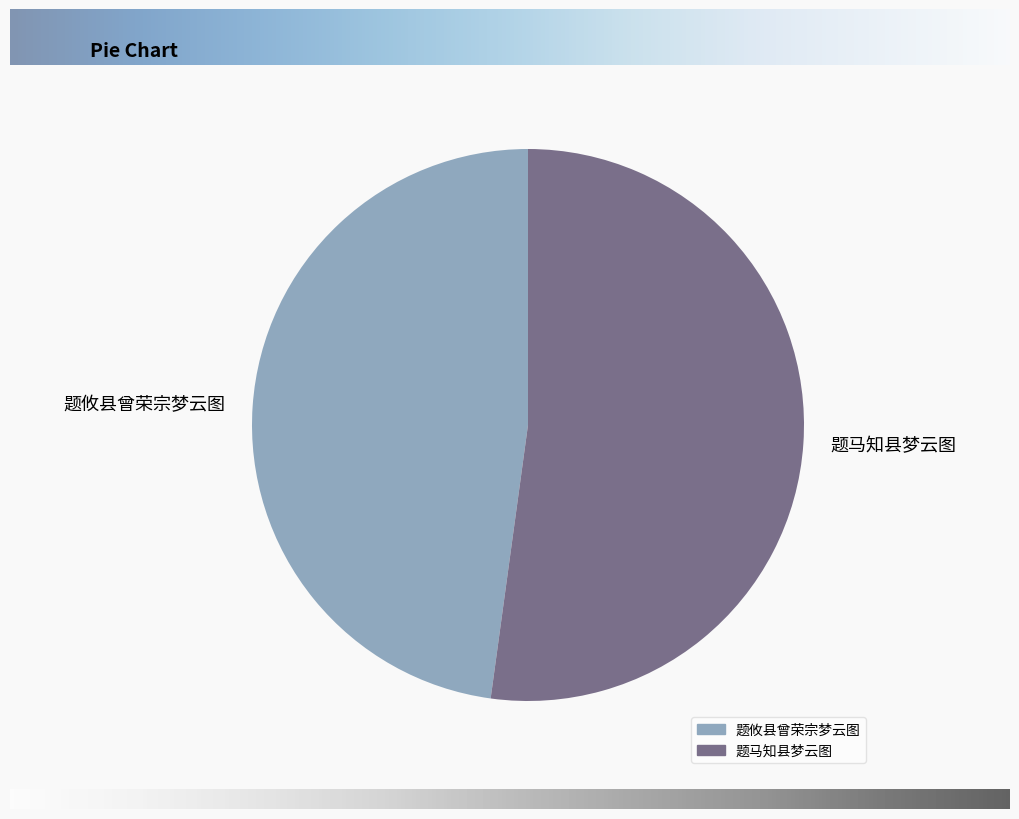

Combined, do 题攸县曾荣宗梦云图 and 题马知县梦云图 account for over 50%?

Yes